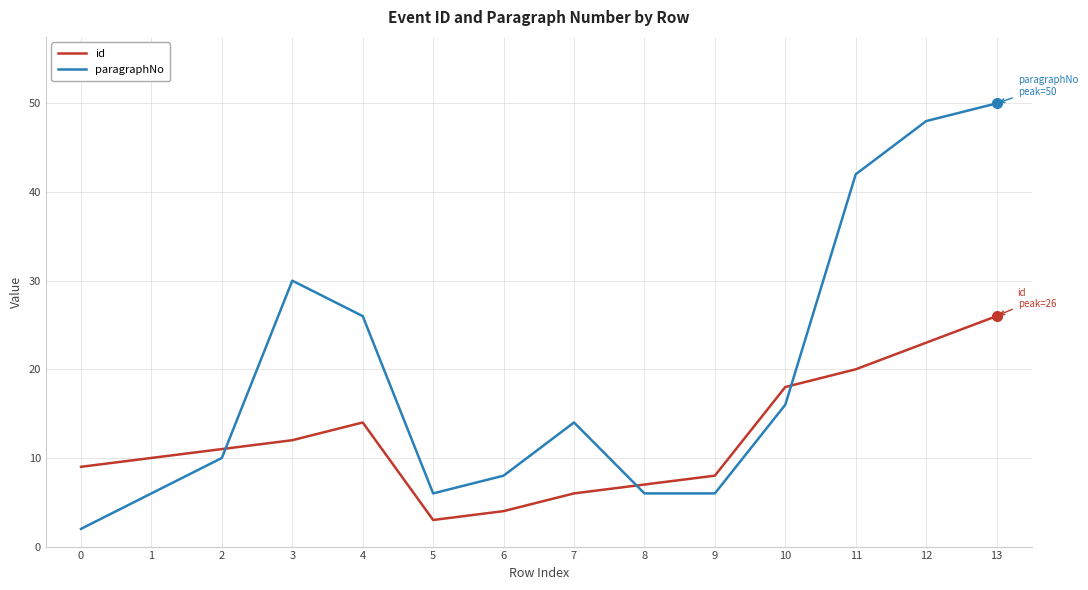

Rank the series at 5 from highest to lowest value.

paragraphNo, id